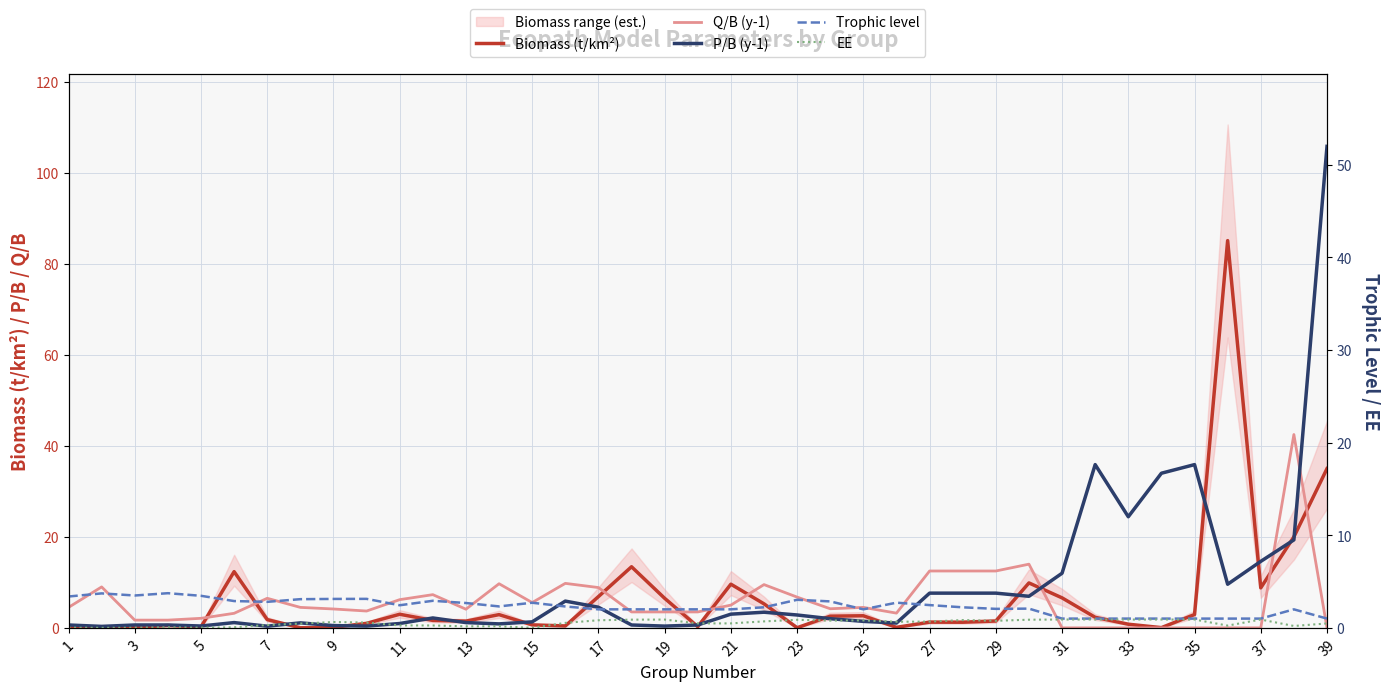

What is the difference between the maximum and second lowest values in the EE series?

0.9